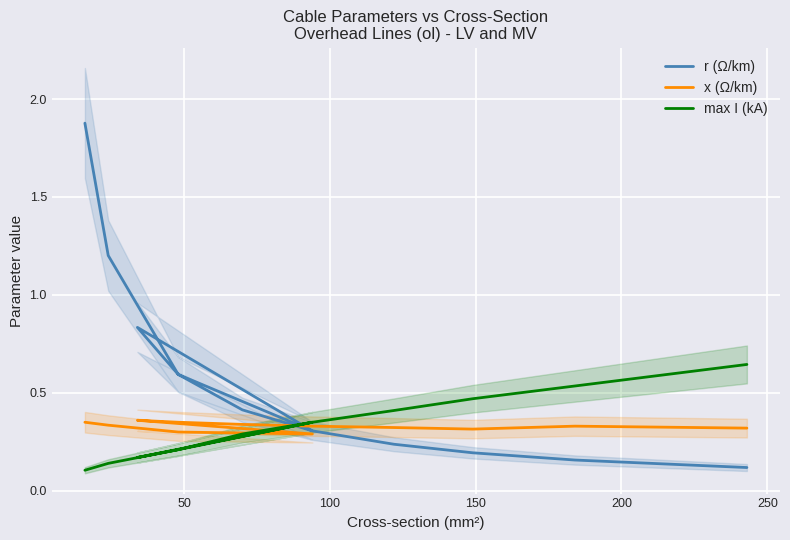

After their last crossing, which series has the higher values: max I (kA) or x (Ω/km)?

max I (kA)